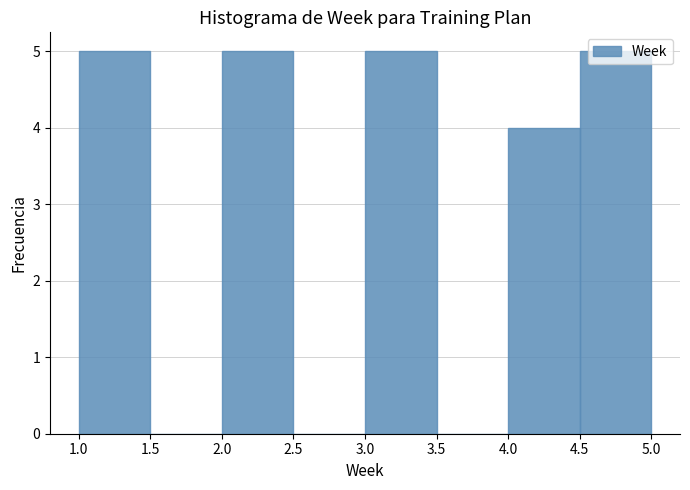

Reading left to right, transcribe this chart: for each bar, give the range it covers on the x-axis and its height. The values are not printed on the chart, so give them approximately, as read against the axis.

1.0 to 1.5: 5
1.5 to 2.0: 0
2.0 to 2.5: 5
2.5 to 3.0: 0
3.0 to 3.5: 5
3.5 to 4.0: 0
4.0 to 4.5: 4
4.5 to 5.0: 5